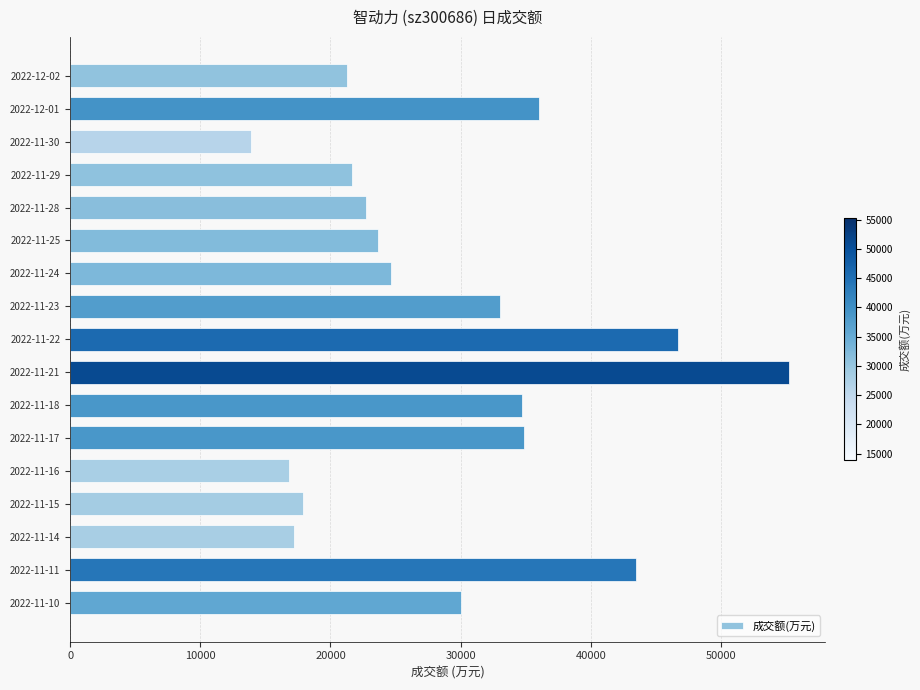

The value at 2022-11-10 is 8629. True or false?

False